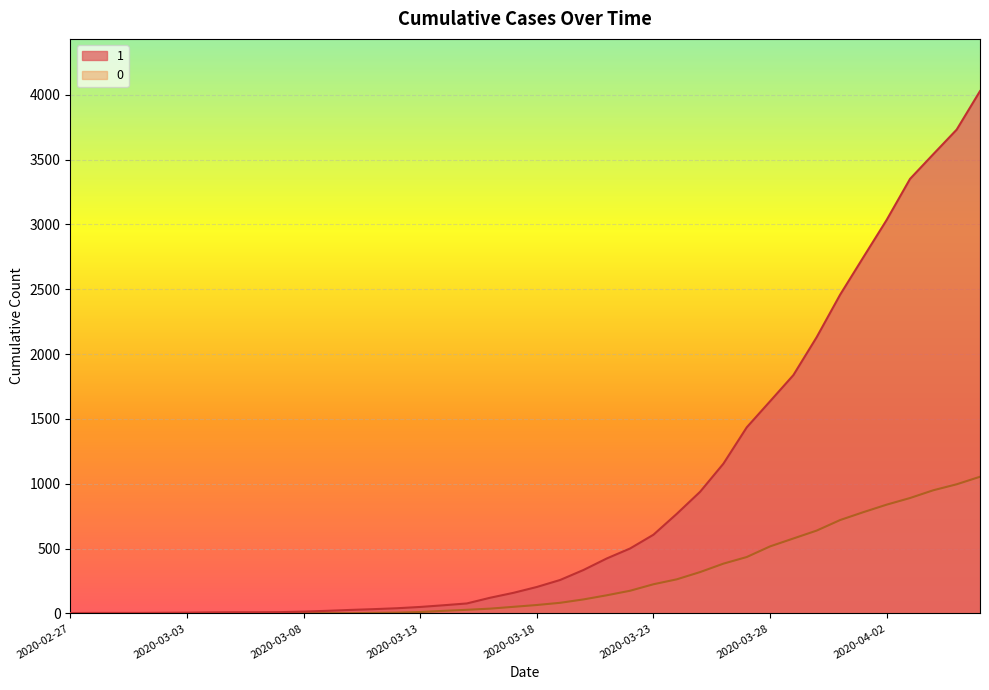

List the labels in order of 1 value, smallest first.

2020-02-27, 2020-02-28, 2020-02-29, 2020-03-01, 2020-03-02, 2020-03-03, 2020-03-04, 2020-03-05, 2020-03-06, 2020-03-07, 2020-03-08, 2020-03-09, 2020-03-10, 2020-03-11, 2020-03-12, 2020-03-13, 2020-03-14, 2020-03-15, 2020-03-16, 2020-03-17, 2020-03-18, 2020-03-19, 2020-03-20, 2020-03-21, 2020-03-22, 2020-03-23, 2020-03-24, 2020-03-25, 2020-03-26, 2020-03-27, 2020-03-28, 2020-03-29, 2020-03-30, 2020-03-31, 2020-04-01, 2020-04-02, 2020-04-03, 2020-04-04, 2020-04-05, 2020-04-06